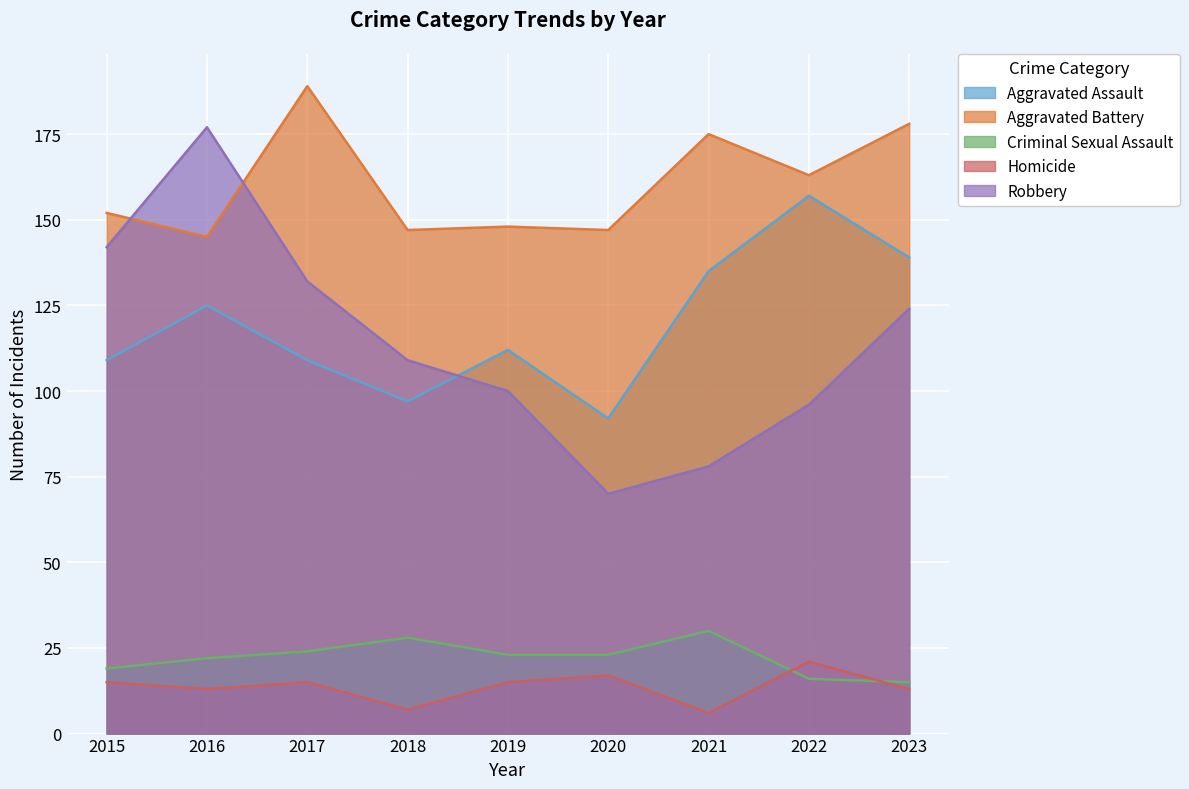

Which series has the largest total across all categories?

Aggravated Battery